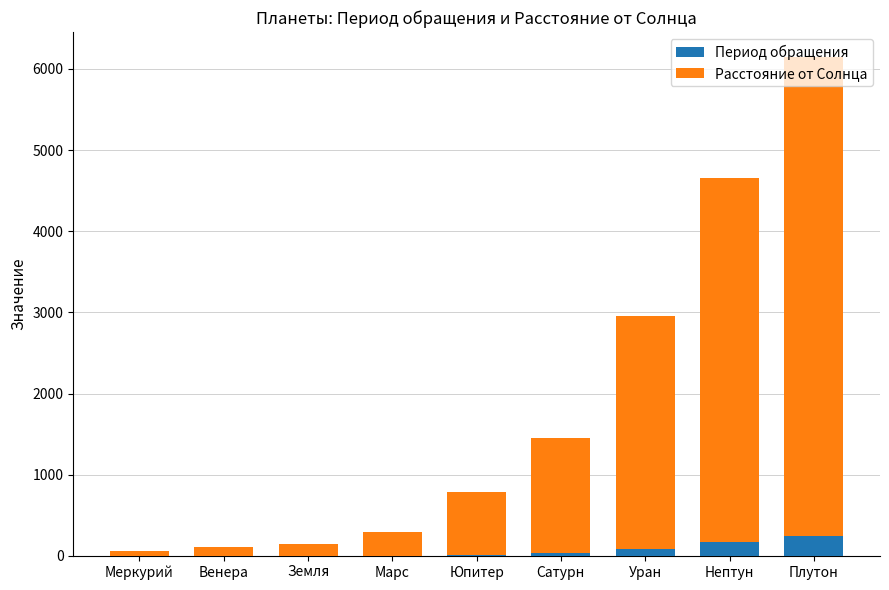

How many categories are shown in the chart?

9